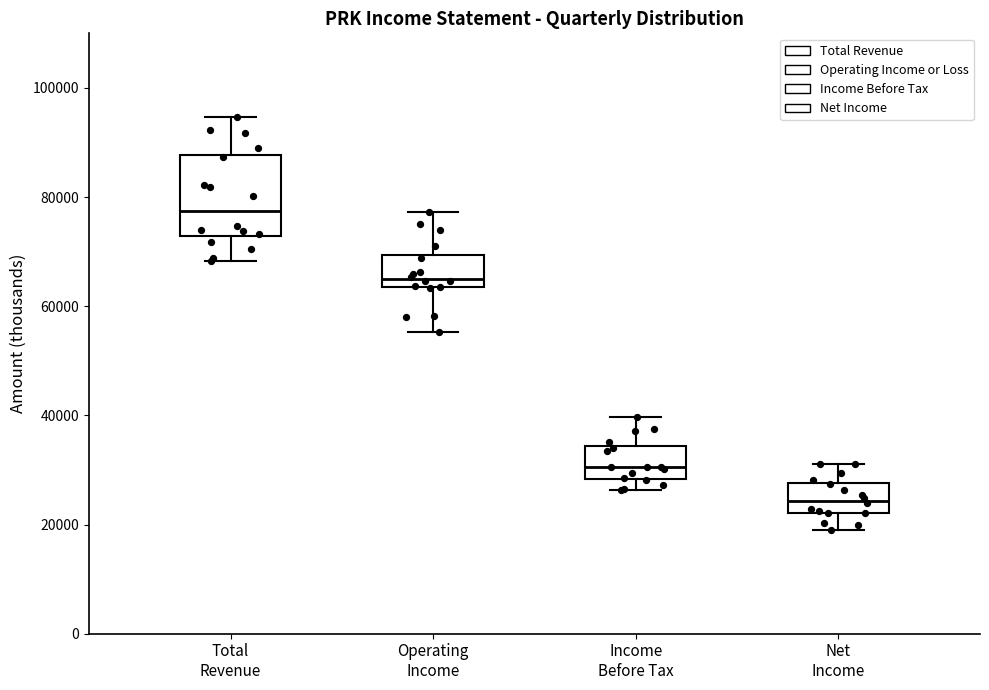

Which box is the tallest, from its lower edge to its upper edge?

Total Revenue